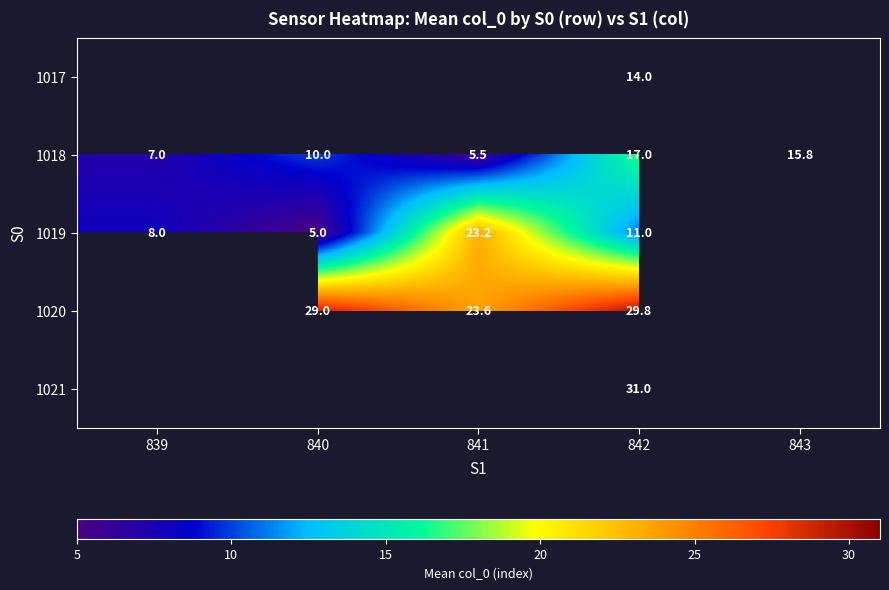

What is the difference between the highest and lowest values at 842?

20.0